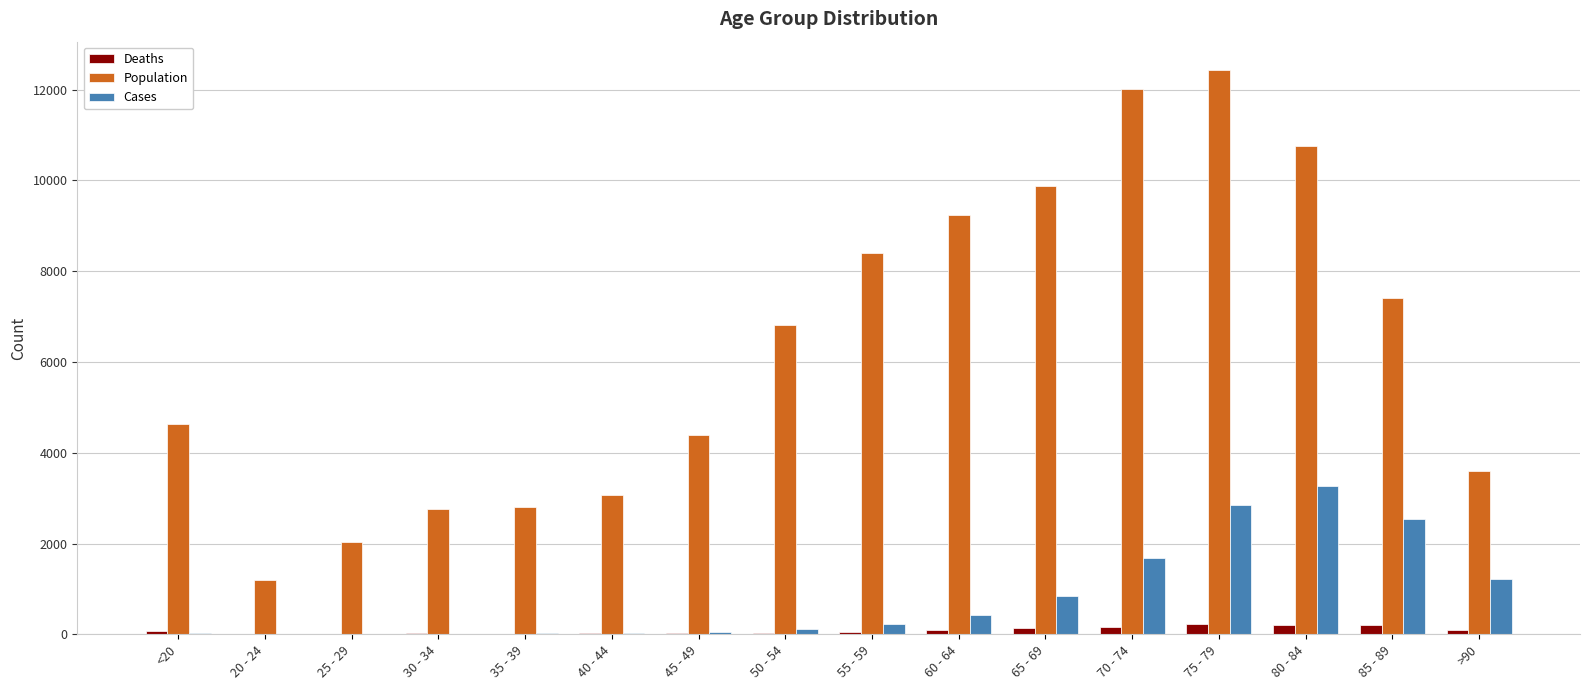

Is the value of Population at 30 - 34 greater than the value of Deaths at 70 - 74?

Yes